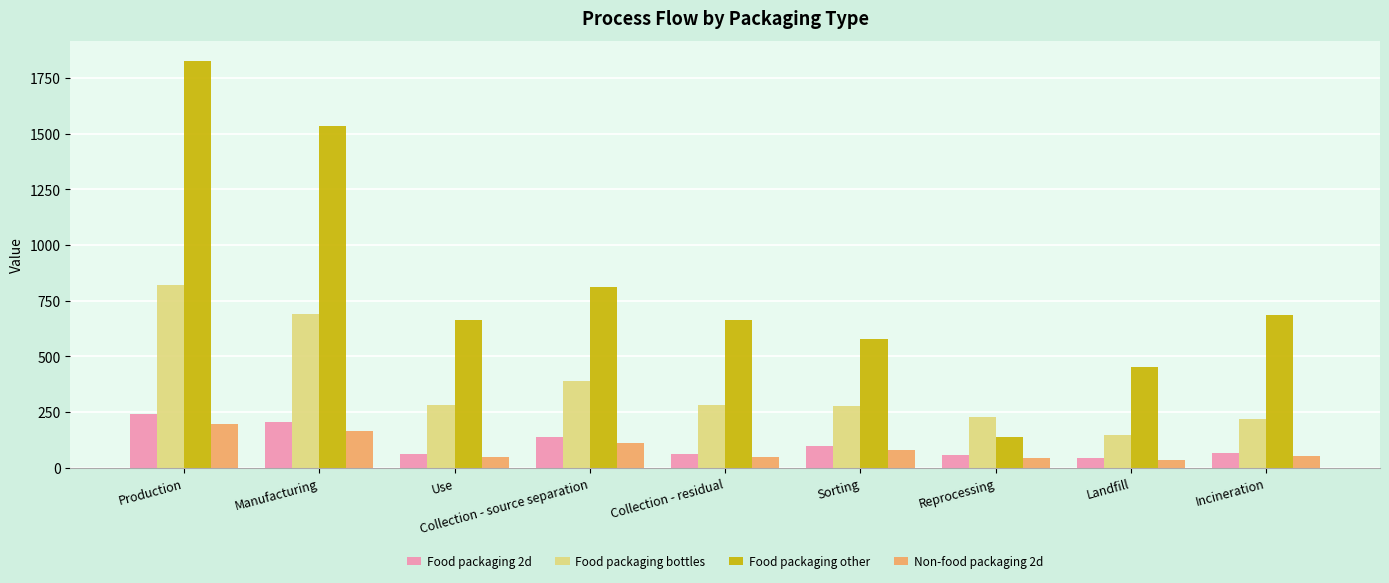

How many data points in Non-food packaging 2d are less than 54?

4